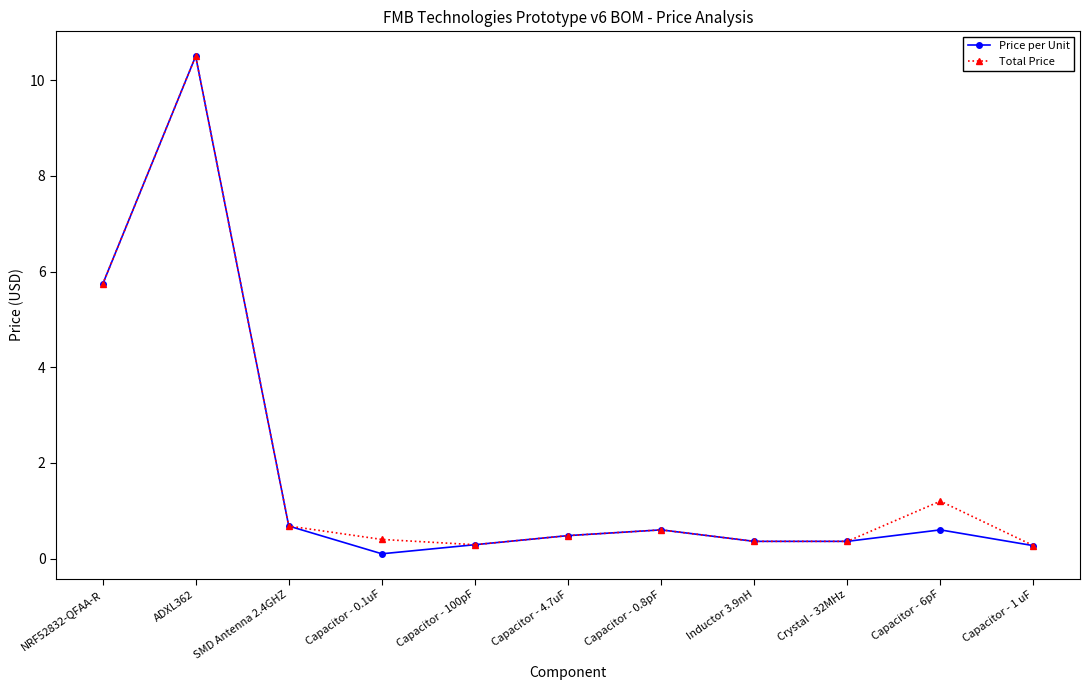

At how many categories does at least one series exceed 5?

2